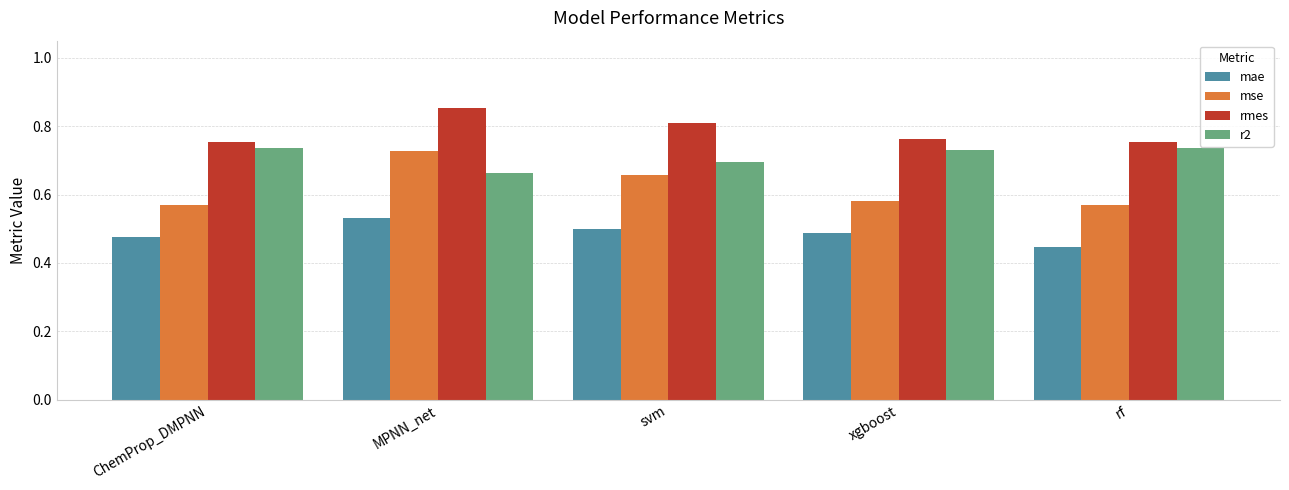

What is the total value across all series at ChemProp_DMPNN?

2.5